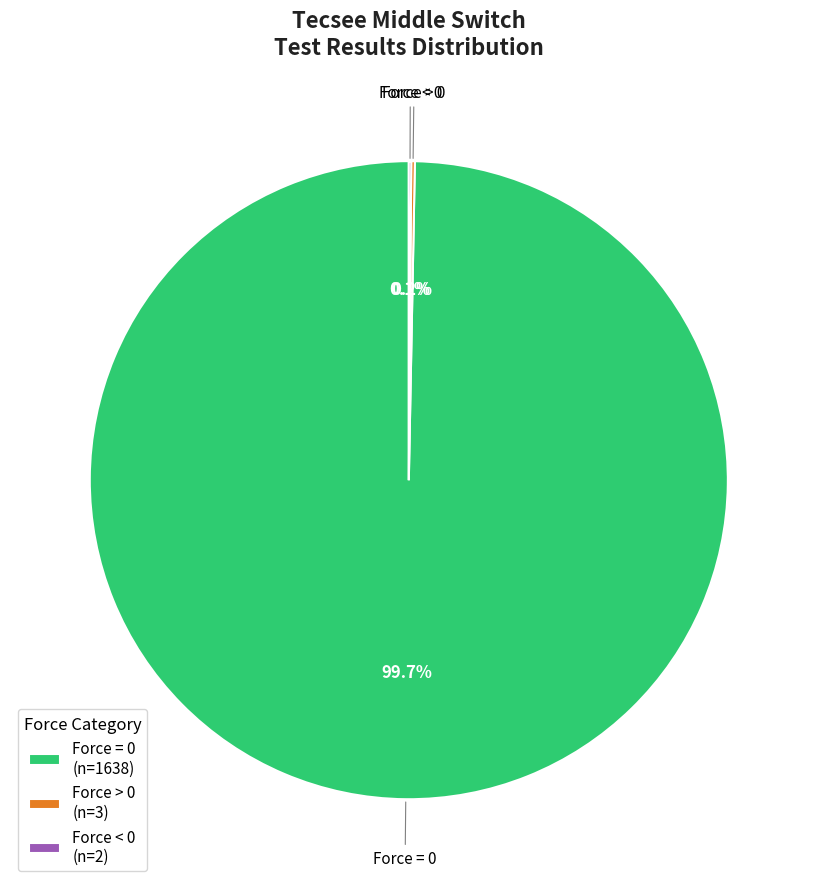

Which slice is the largest?

Force = 0